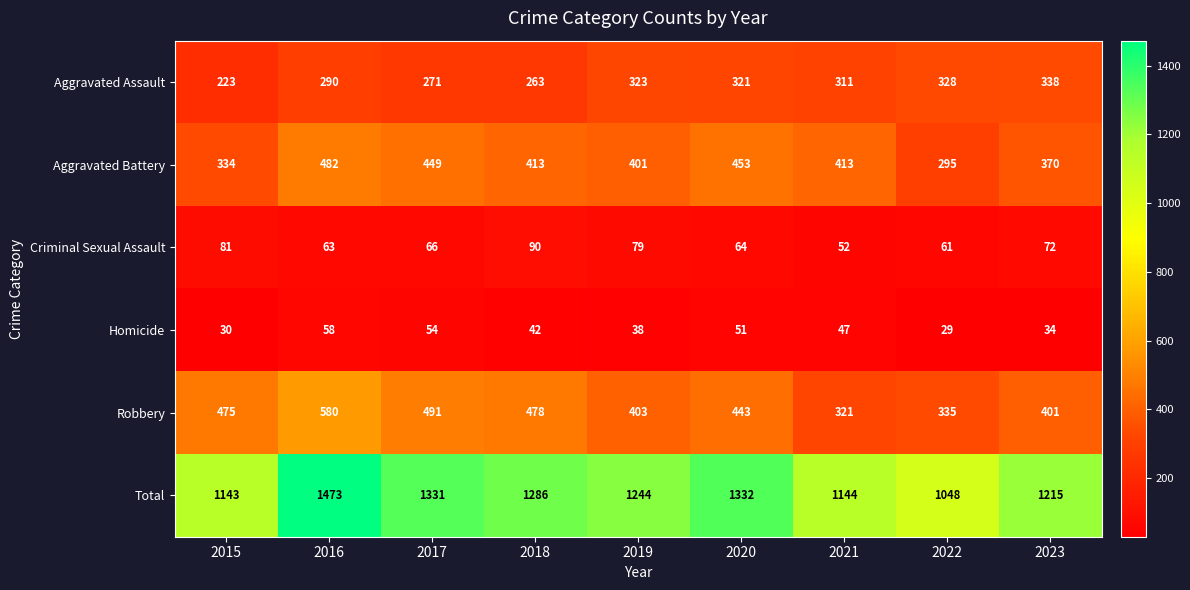

What is the difference between the Criminal Sexual Assault values at 2017 and 2015?

15